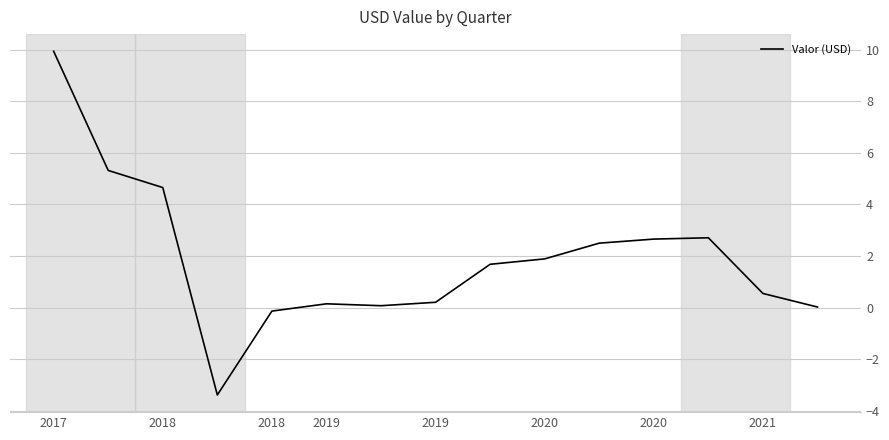

What is the difference between the maximum and minimum values?

13.3